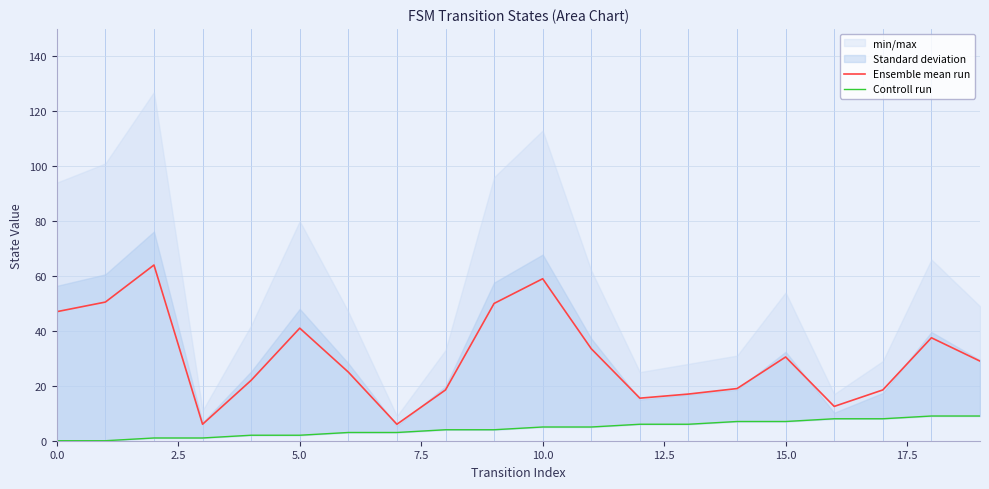

What is the maximum value shown in the chart?

64.0